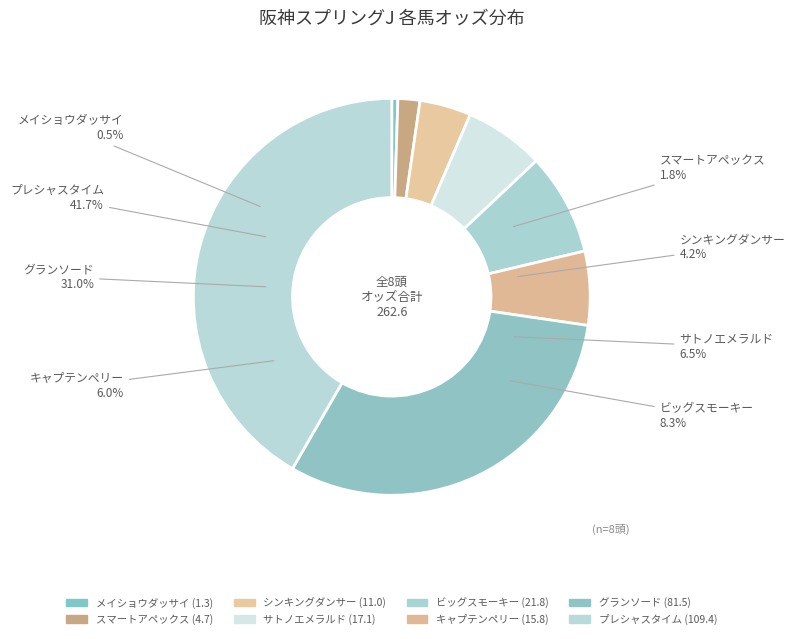

Approximately how many times larger is the value at キャプテンペリー compared to プレシャスタイム?

0.1